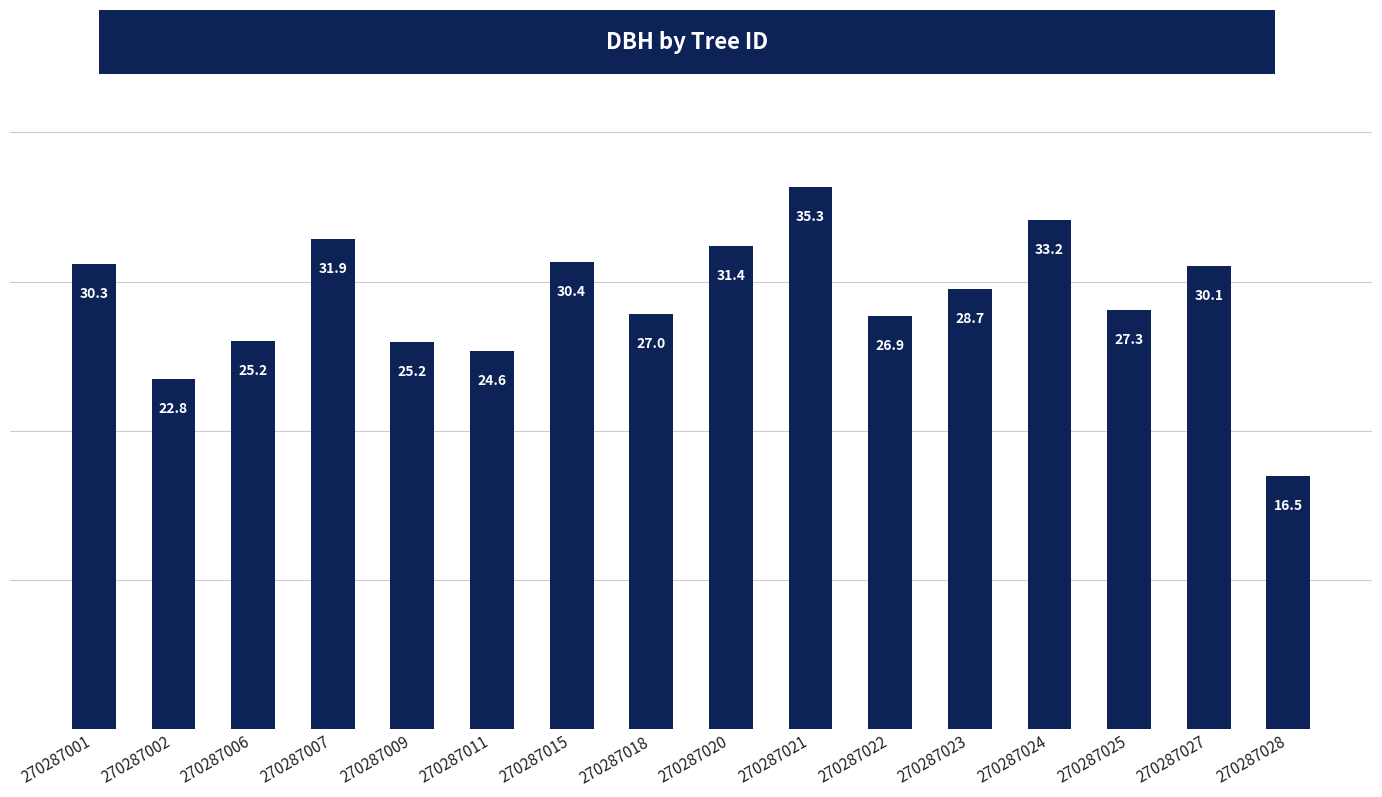

Approximately how many times larger is the value at 270287022 compared to 270287001?

0.9